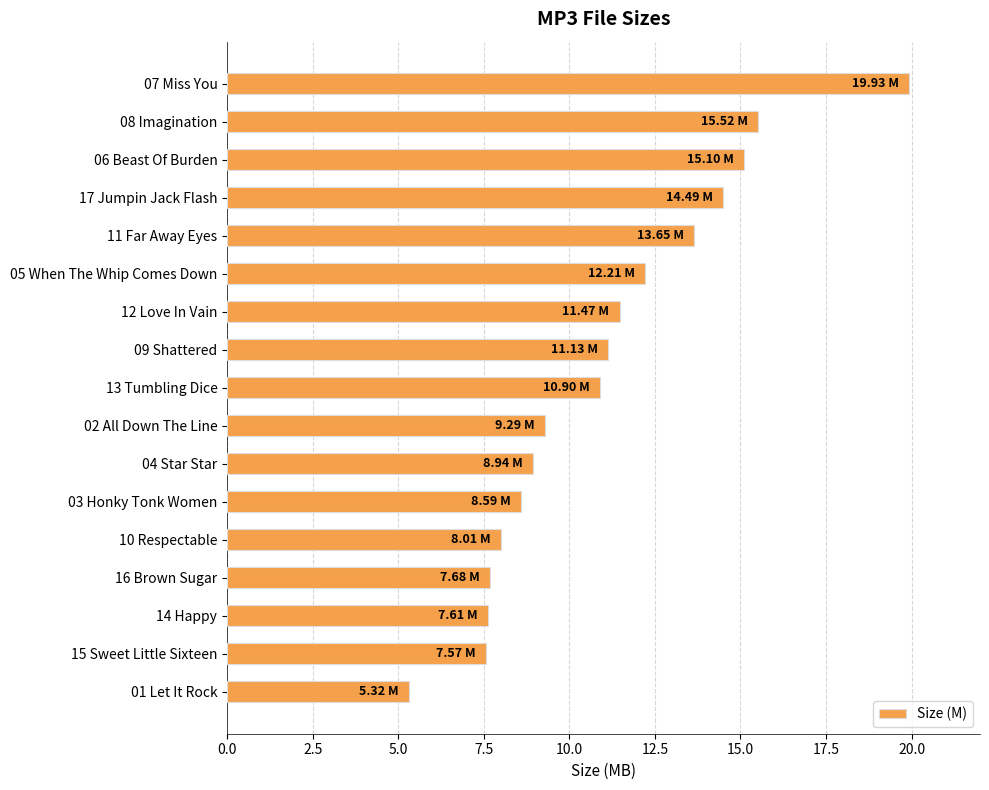

At which category does the chart reach its minimum across all series?

01 Let It Rock